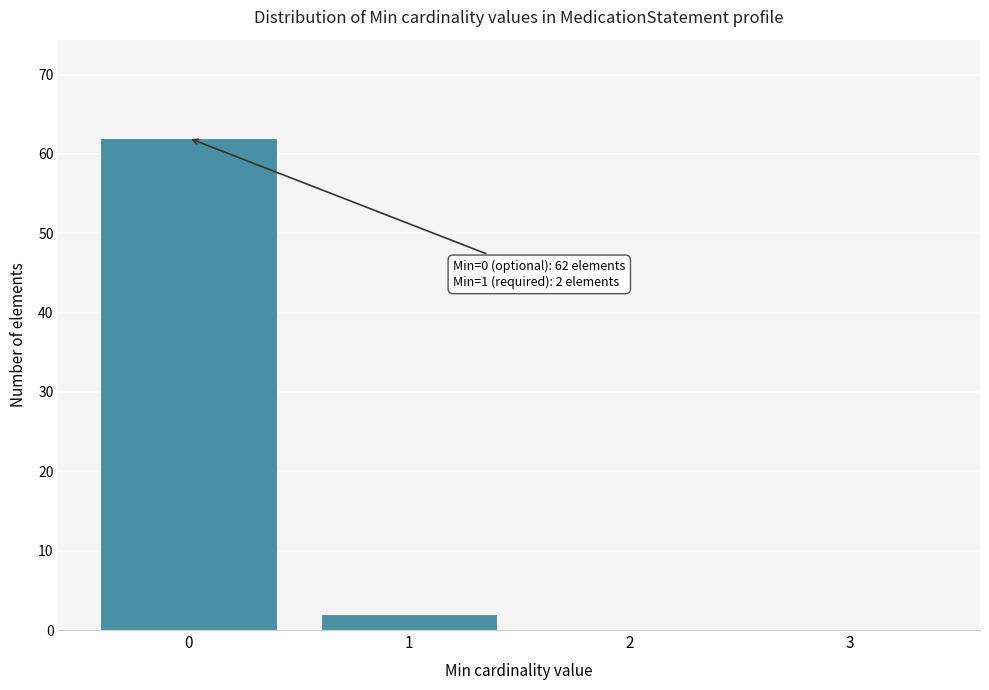

Which range on the x-axis has the tallest bar?

-0.5 to 0.5